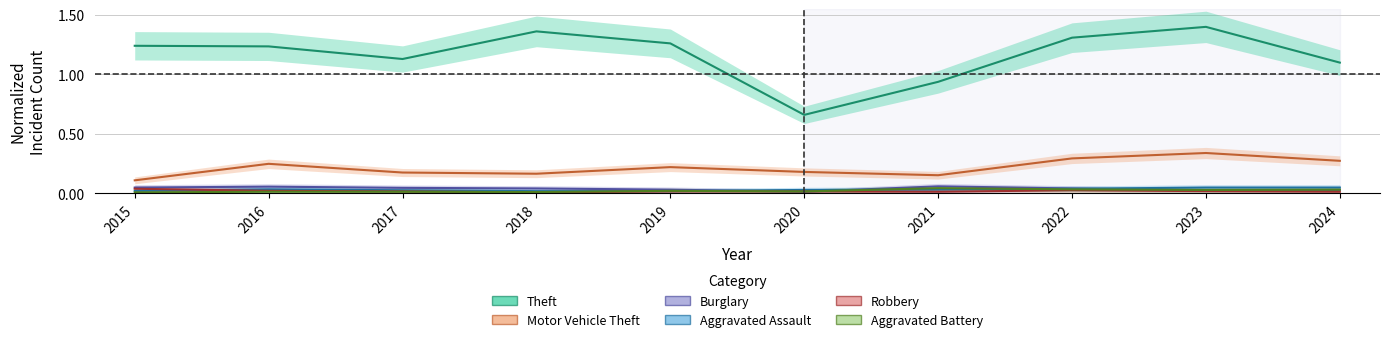

True or false: Theft and Robbery cross at least once.

False